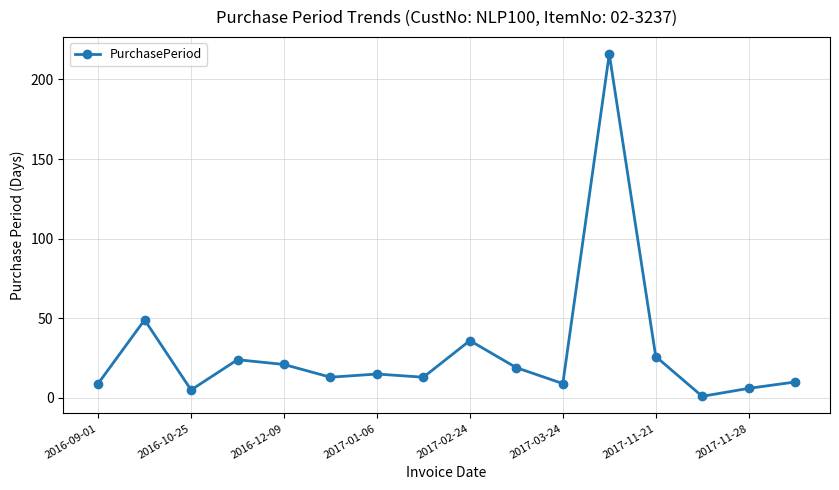

What is the greatest value displayed?

216